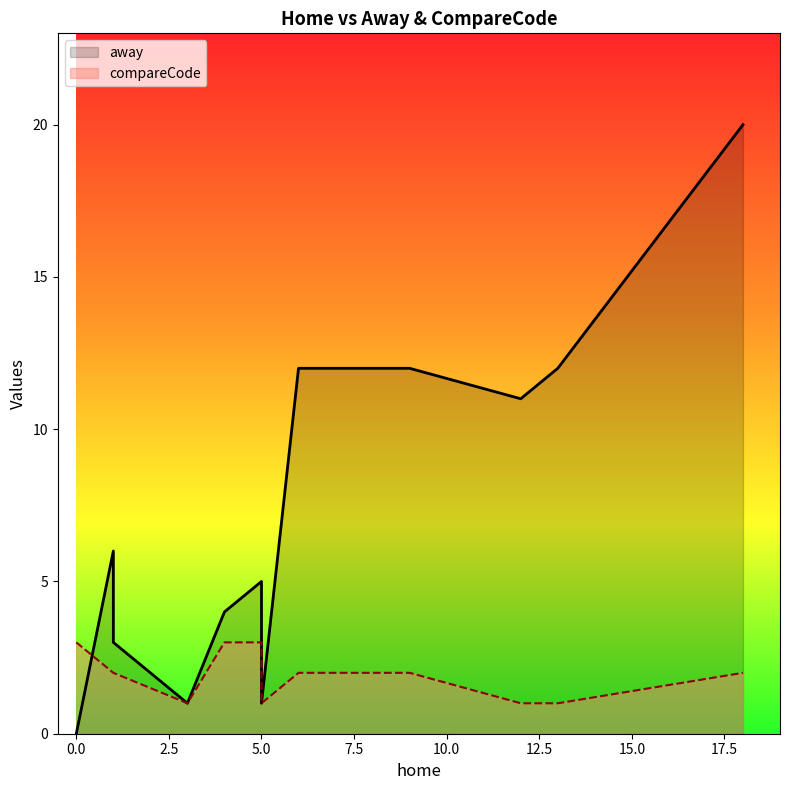

Which series changed the most between 9 and 5?

away